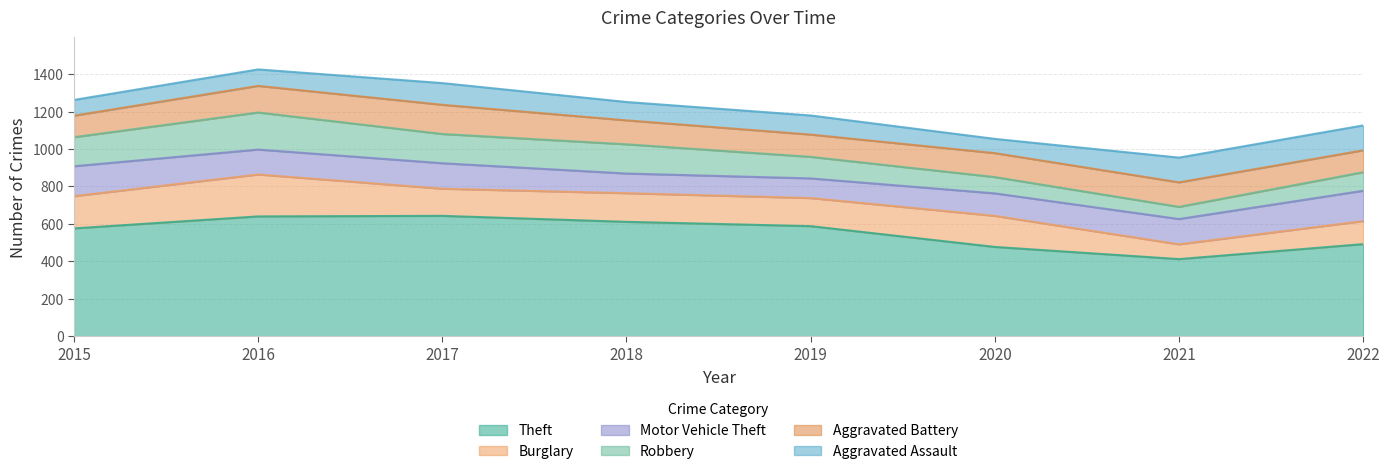

Where does the Motor Vehicle Theft series first go above 135?

2015